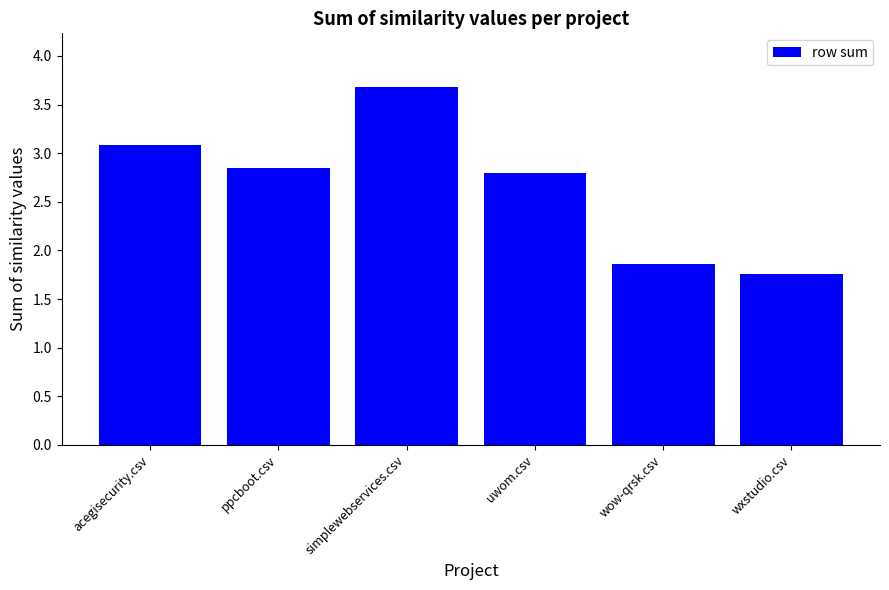

List the labels in order of value, smallest first.

wxstudio.csv, wow-qrsk.csv, uwom.csv, ppcboot.csv, acegisecurity.csv, simplewebservices.csv